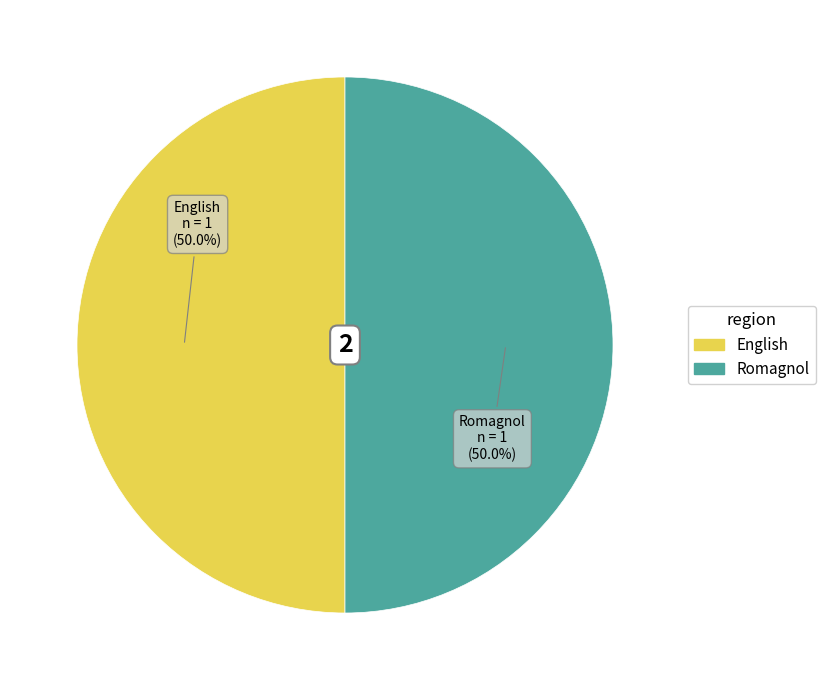

What is the ratio of the value at Romagnol to the value at English?

1.0